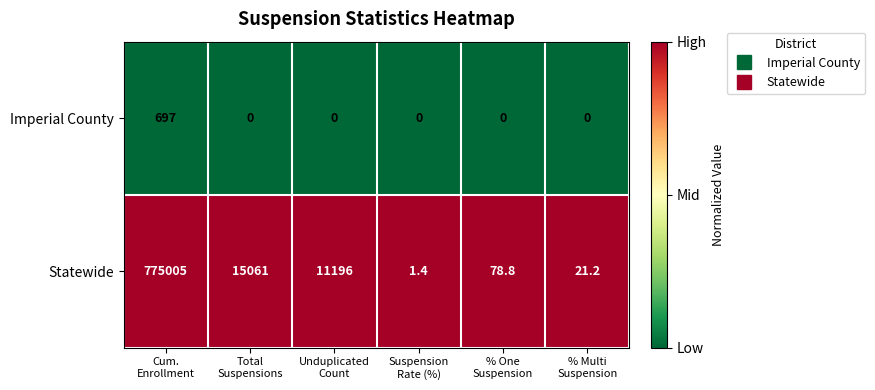

Rank the series by their average value, from lowest to highest.

Imperial County, Statewide